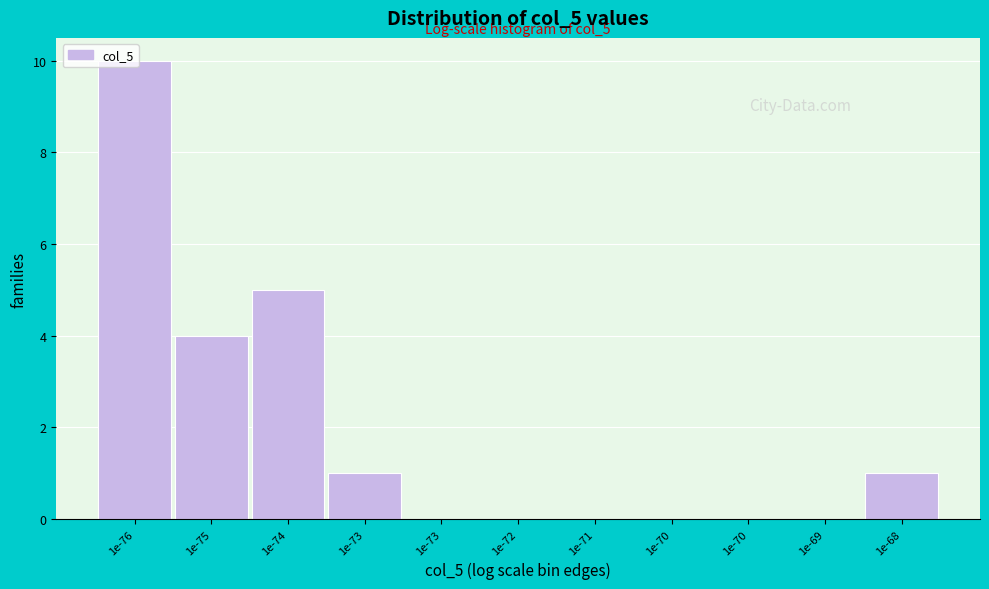

How many data points does each series have?

11